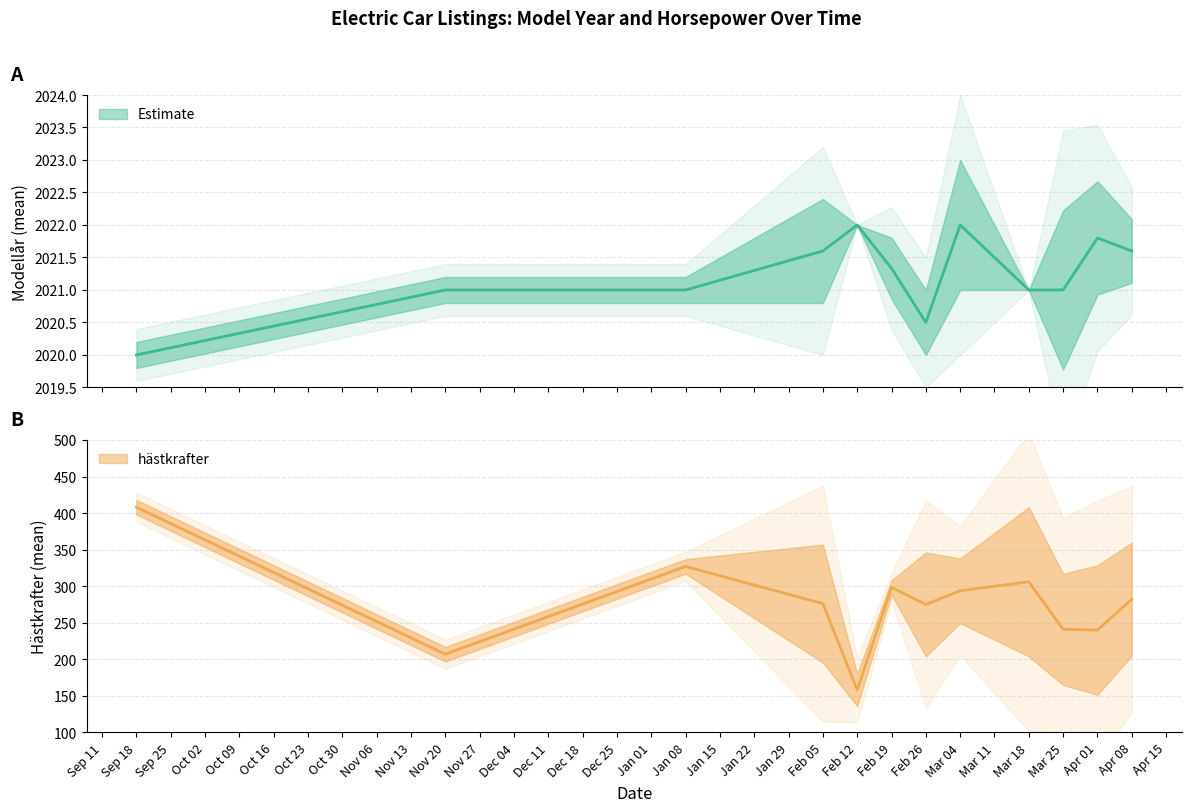

What is the value of the modellår point at the 18th from the left?

2021